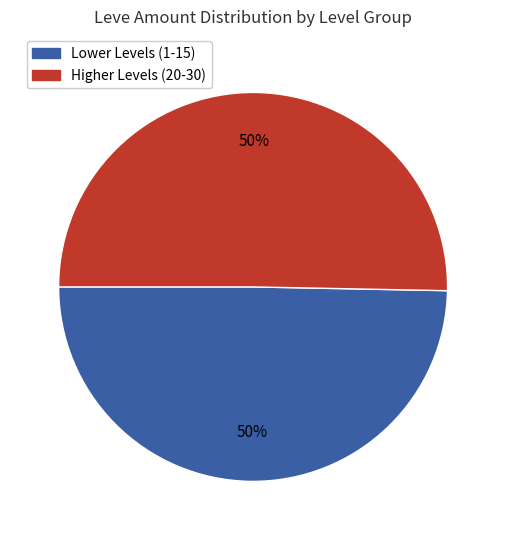

To the nearest percent, what is the average slice percentage?

50%